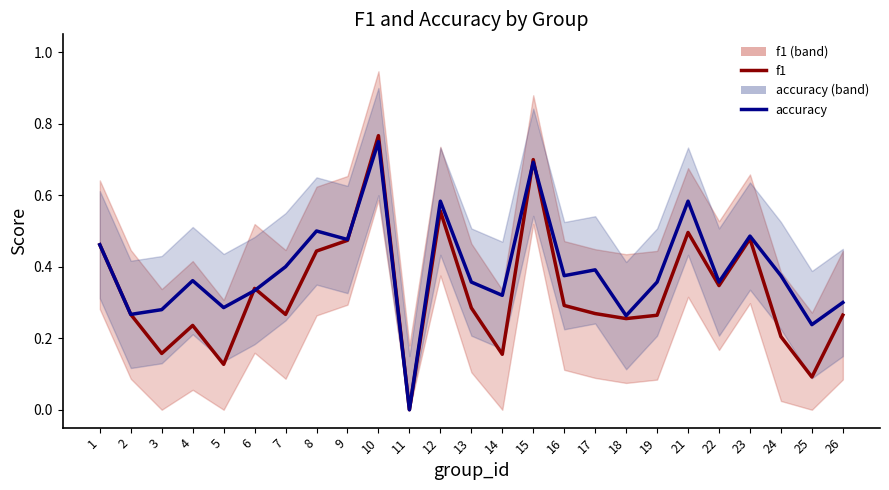

What is the average value of the accuracy series?

0.4